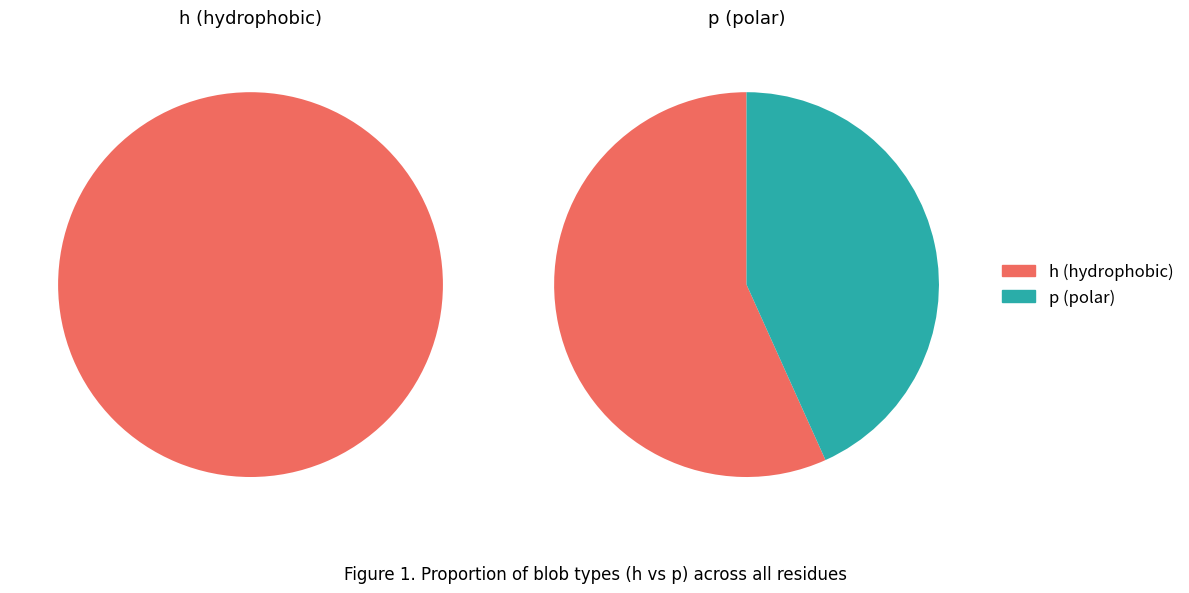

To the nearest percent, what is the combined percentage of p and h?

100%